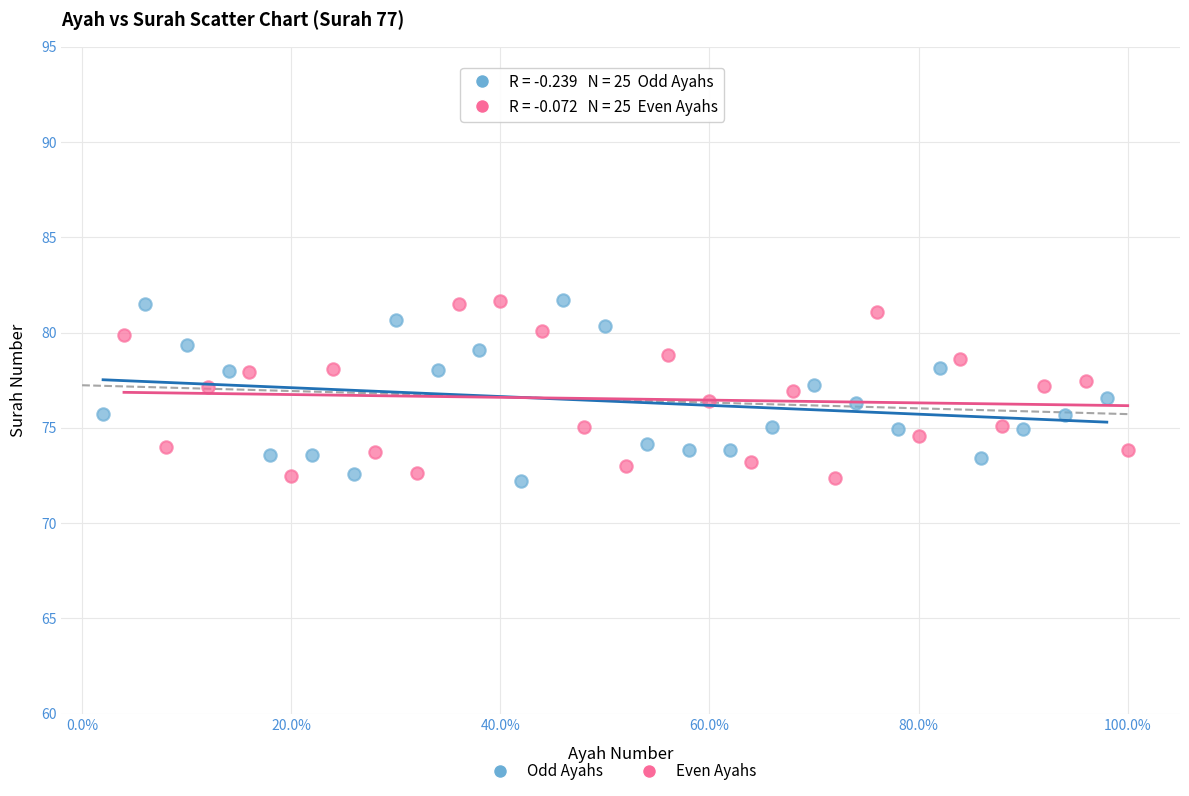

What are all the series names shown in the legend?

Odd Ayahs, Even Ayahs